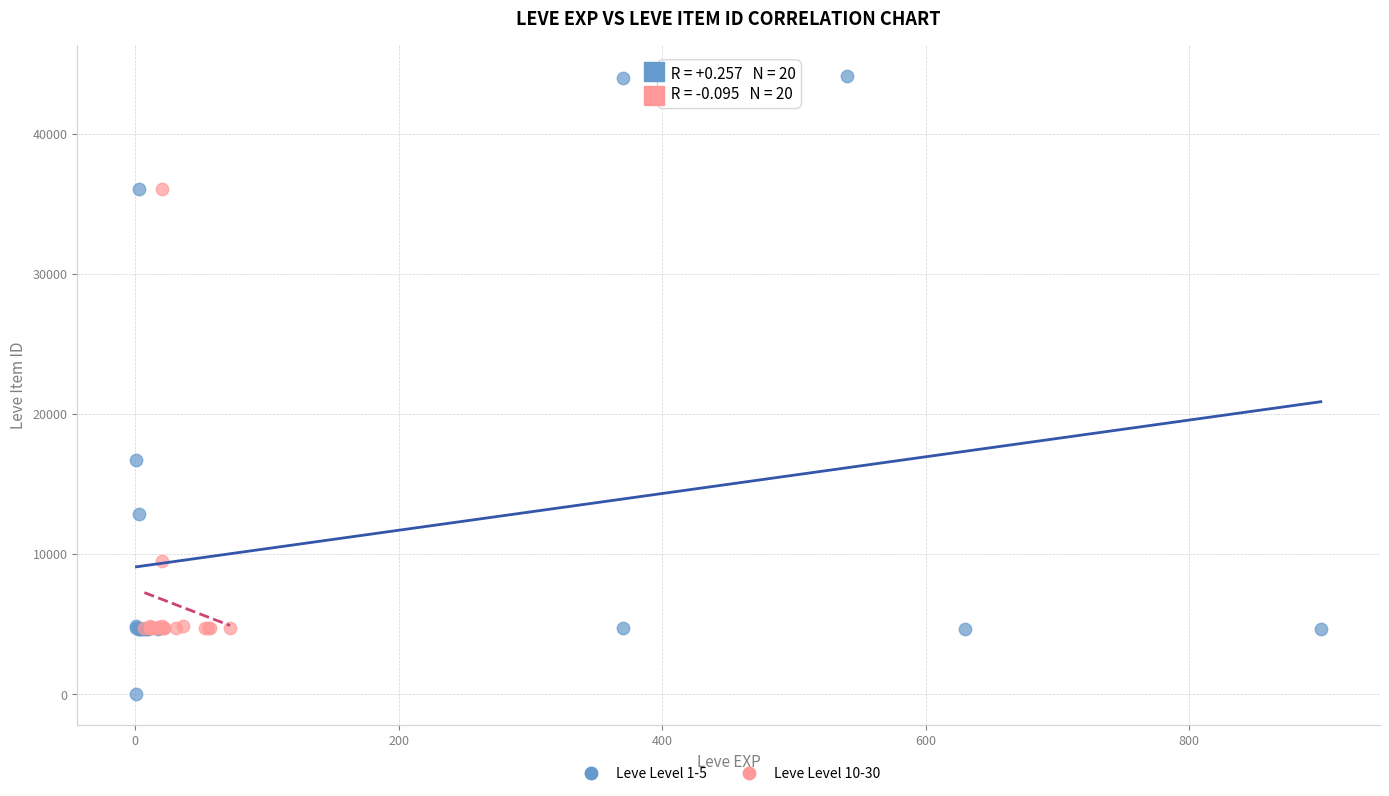

Which series has the widest spread of Y values?

Leve Level 1-5